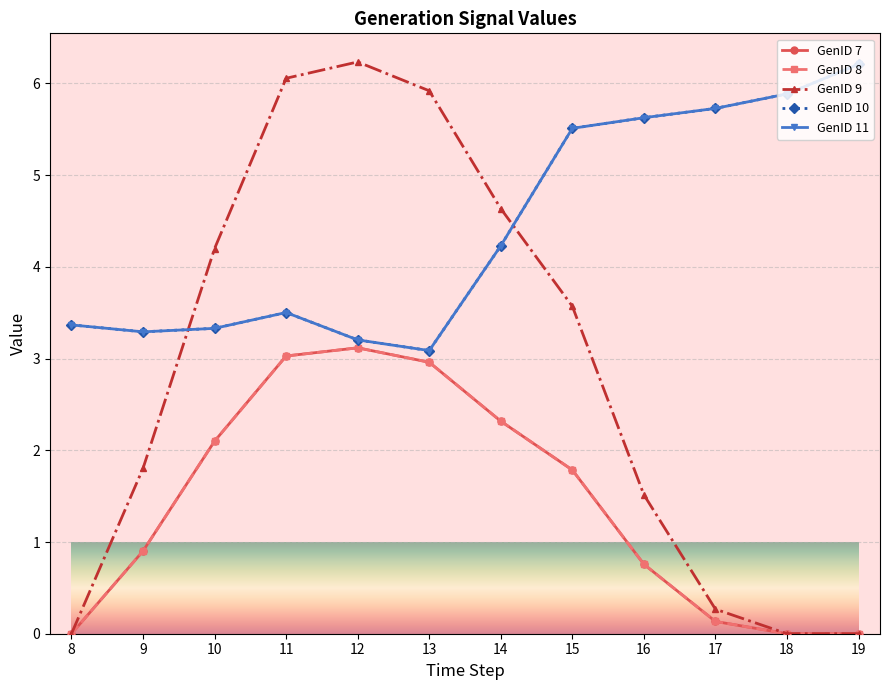

How many lines are shown in the chart?

5